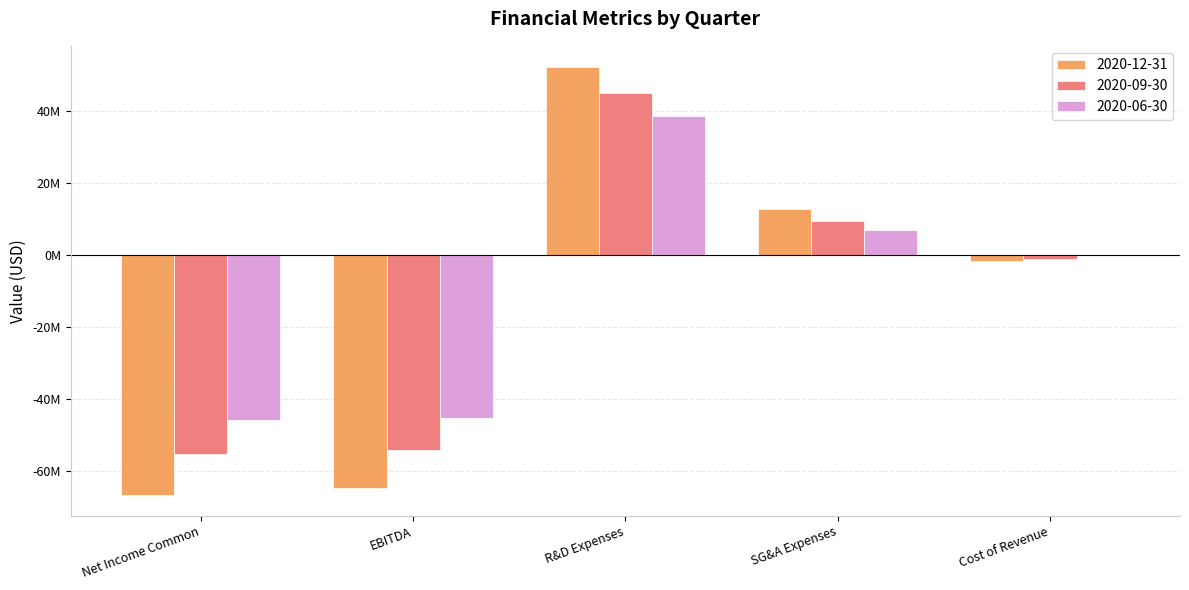

Are the bars horizontal?

No